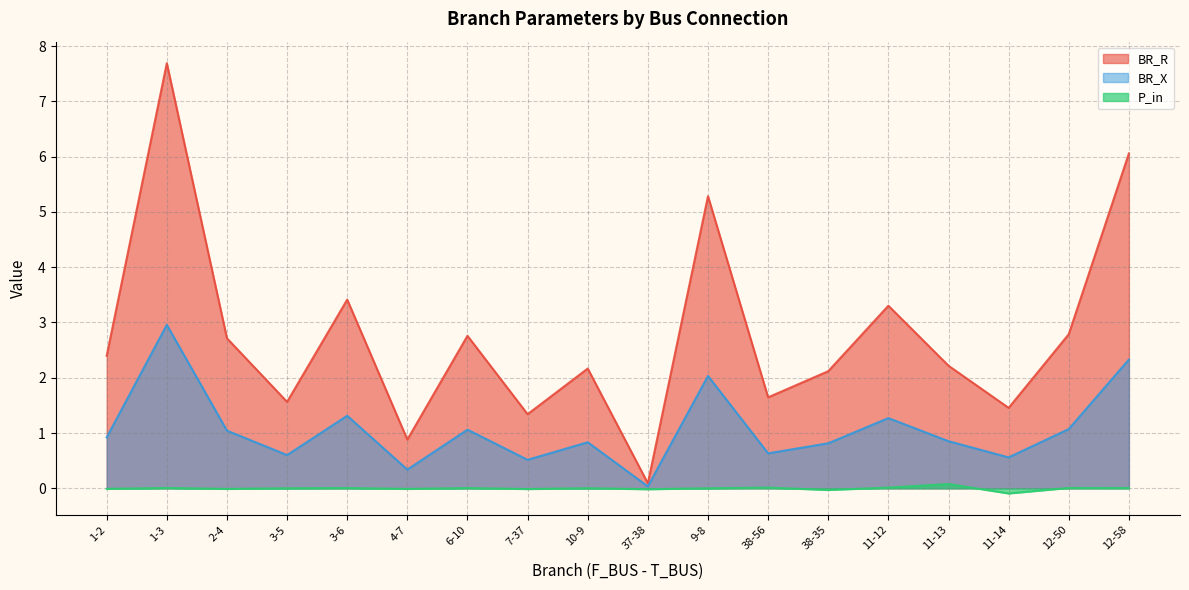

At which category is the sum across all series the highest?

1-3